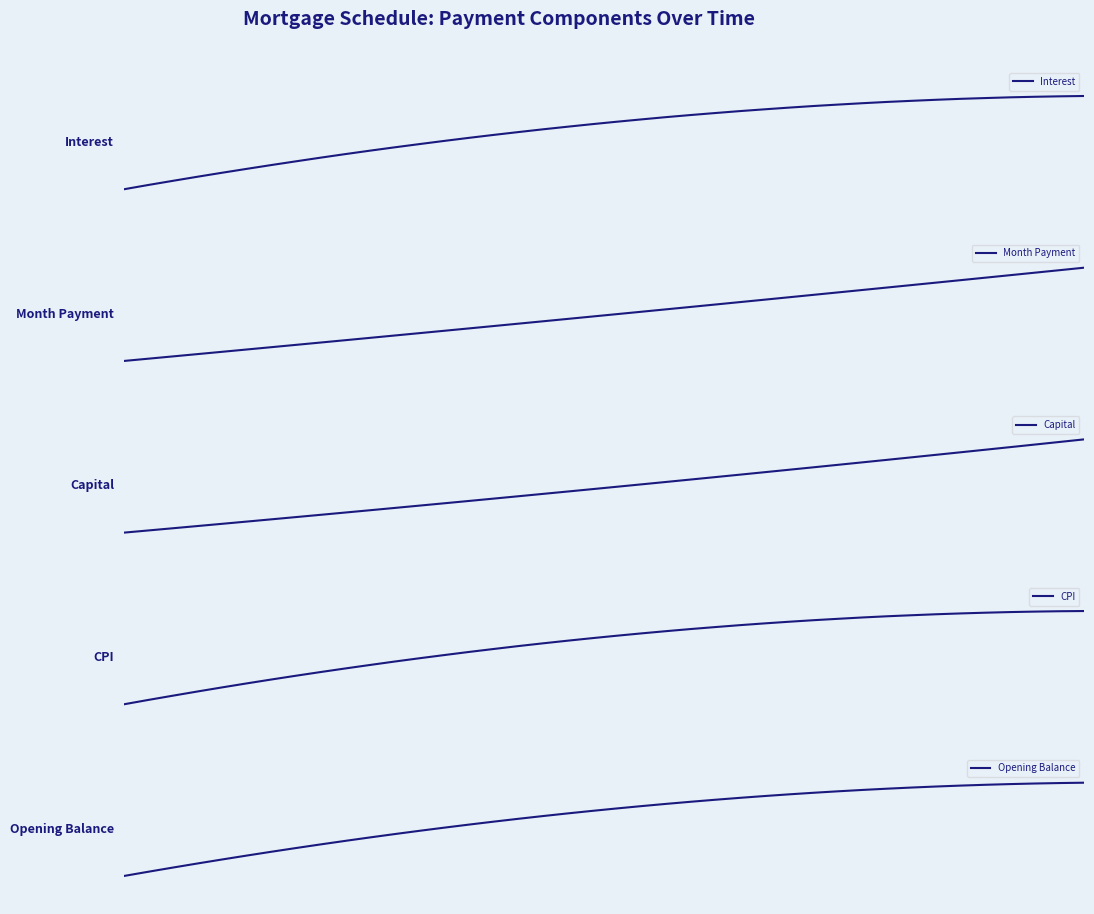

How many data points in Opening Balance are less than 1008178?

20